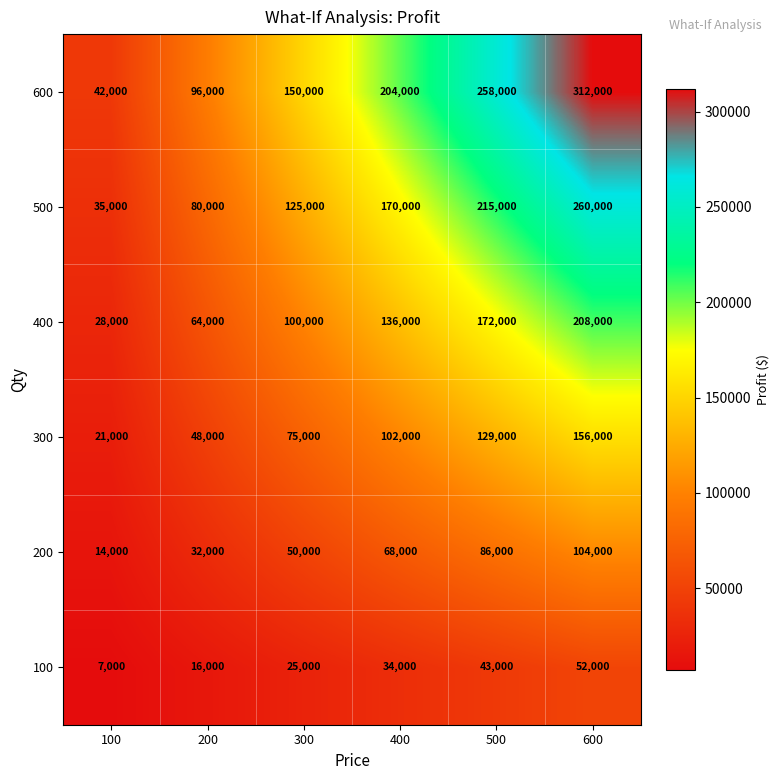

How many 100 values are between 16000 and 43000?

4